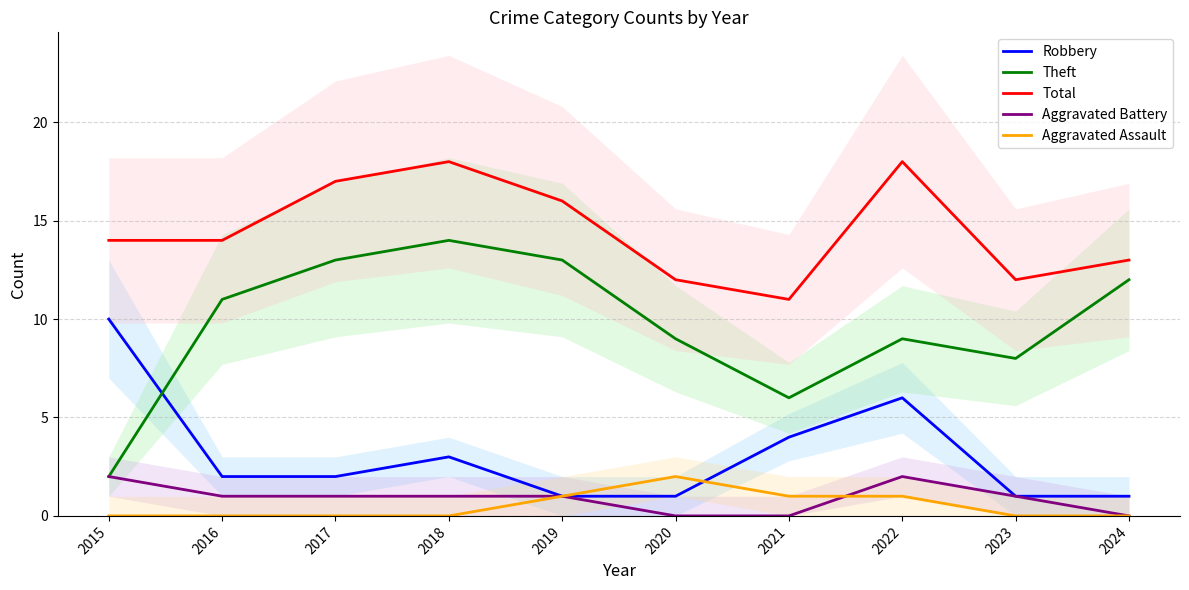

What is the greatest value displayed?

18